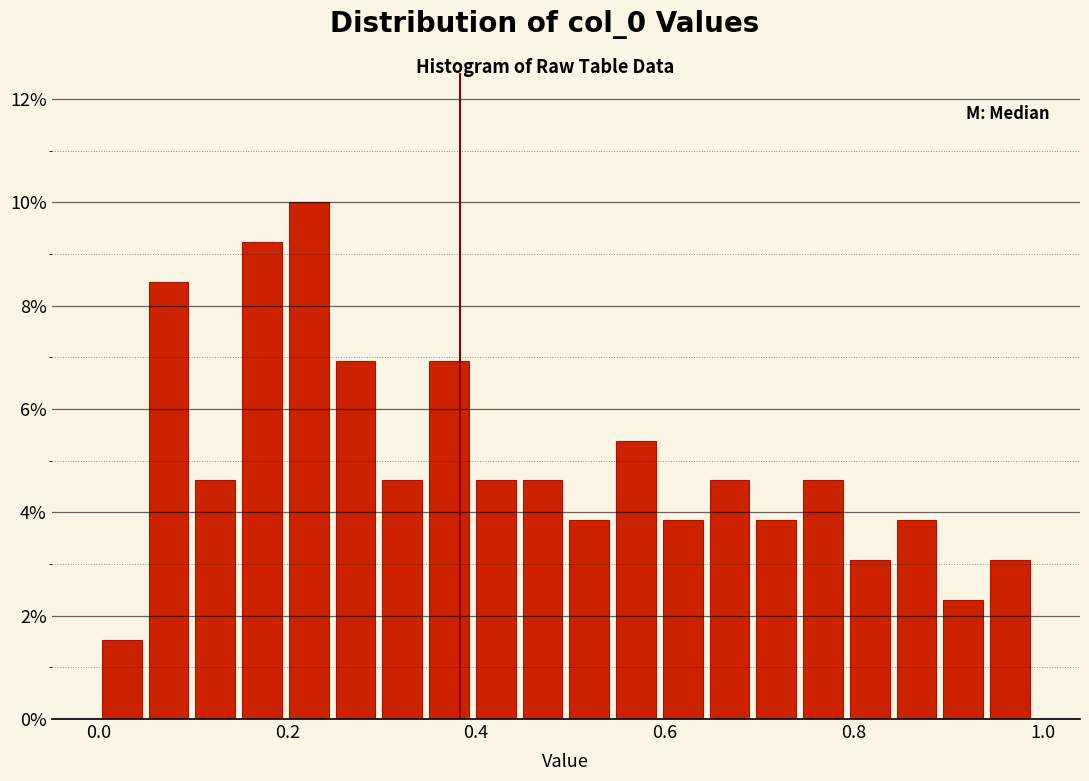

Around what value on the x-axis is the tallest bar? Give the approximate position of its centre, as read against the axis.

0.22